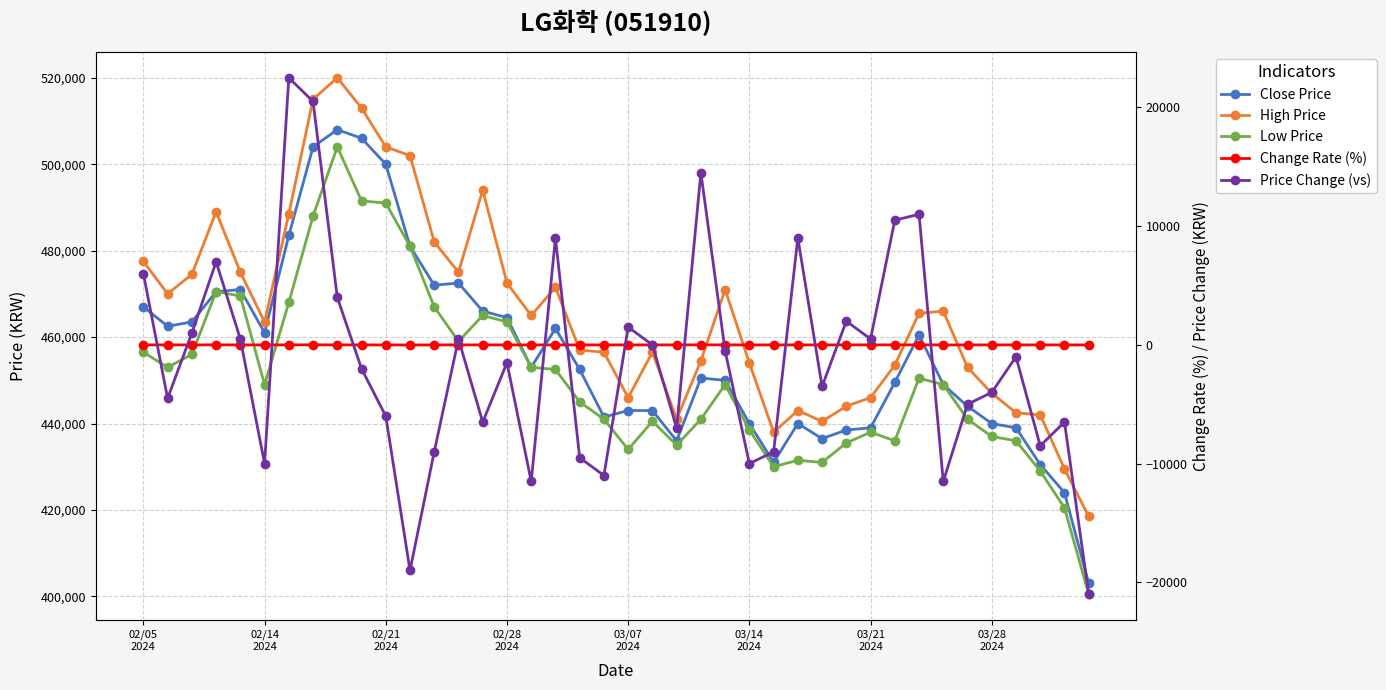

Where is the first local minimum for High Price?

02/14
2024